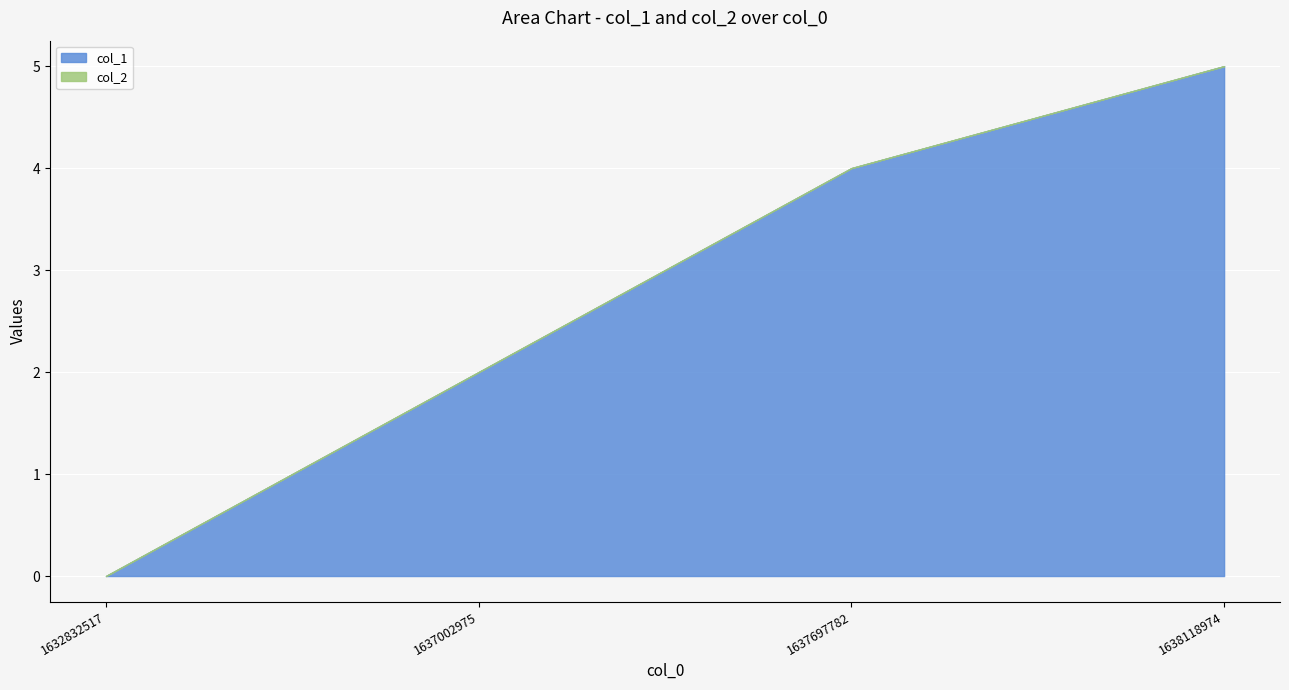

What is the maximum value shown in the chart?

5